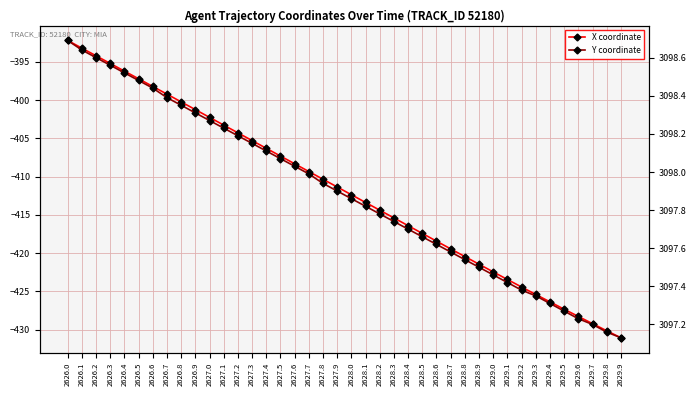

What is the highest value of the Y coordinate series?

3098.7